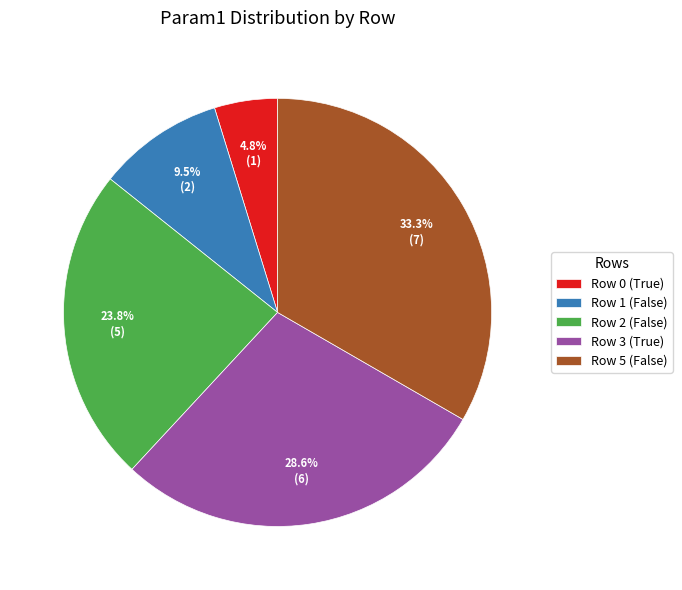

What is the ratio of the value at Row 5 (False) to the value at Row 2 (False)?

1.4